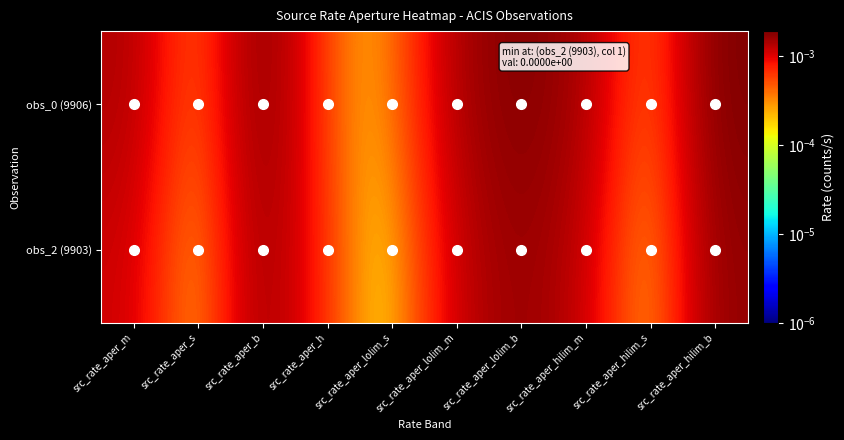

Count the number of categories in the chart.

10